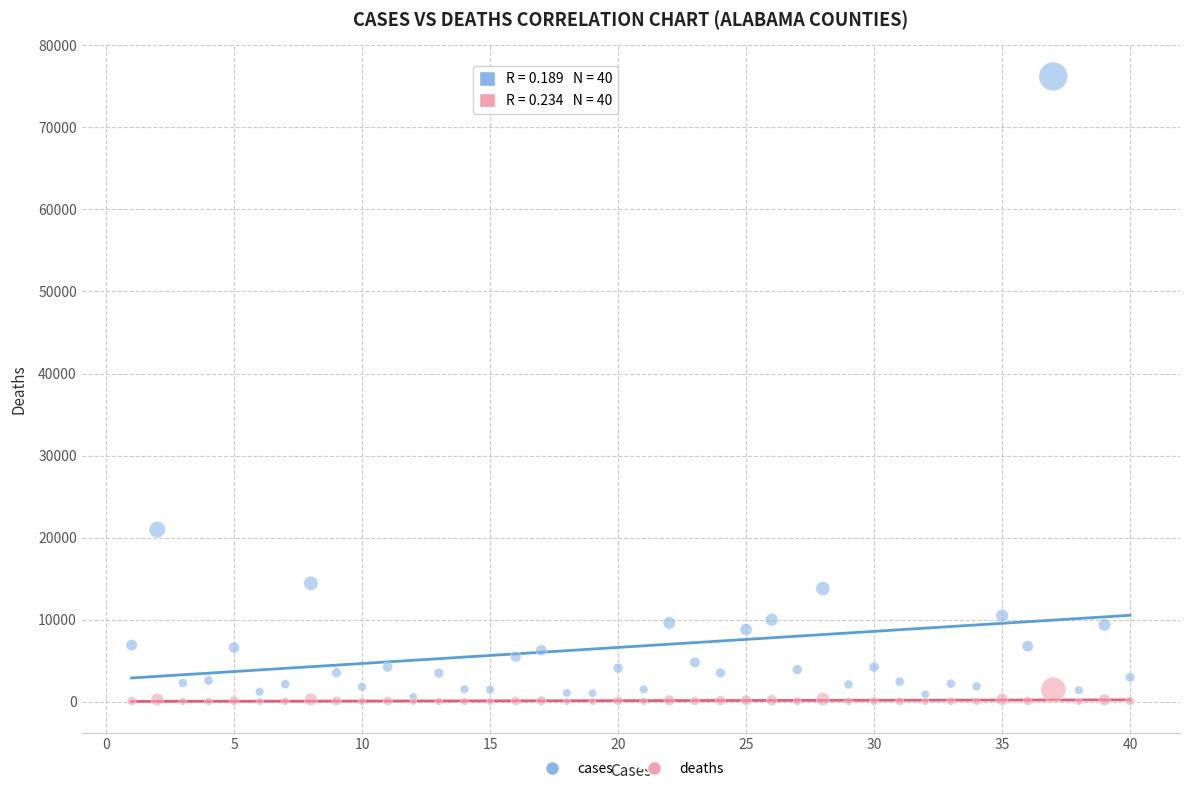

What are all the series names shown in the legend?

cases, deaths